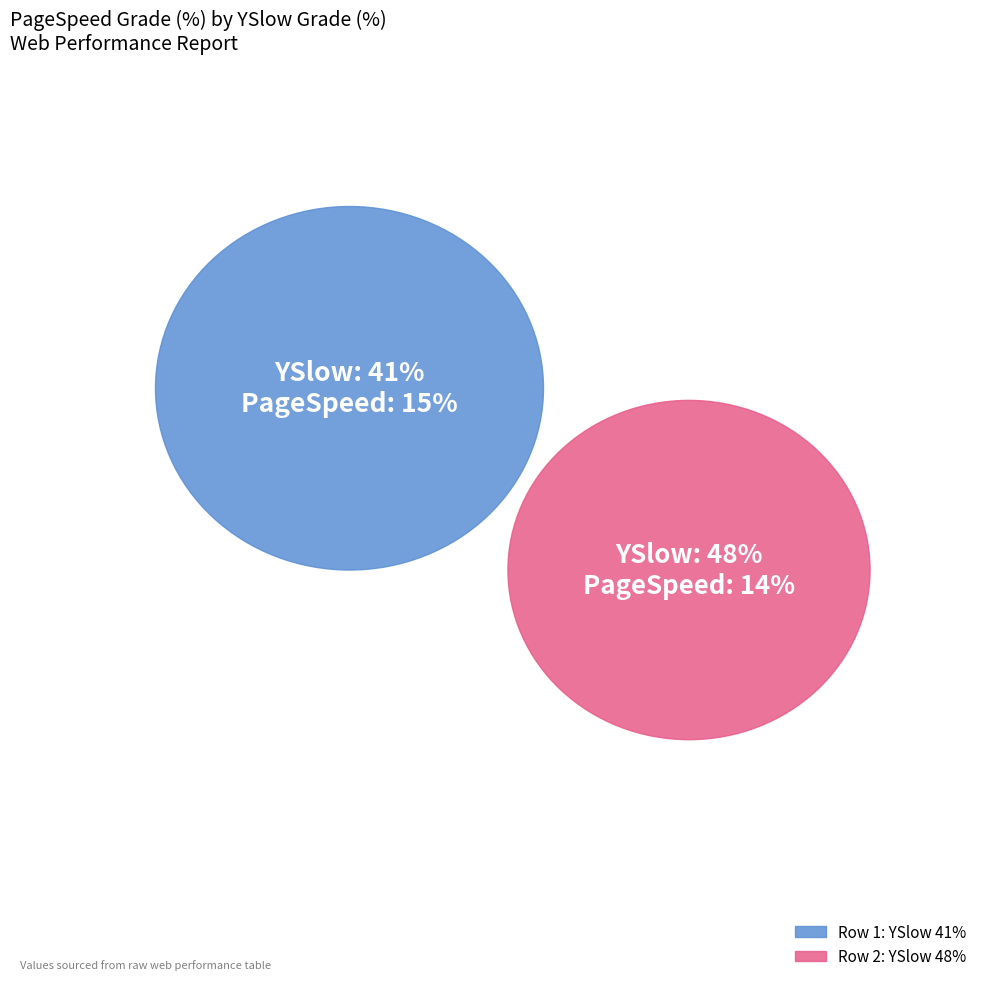

Combined, do 41 and 48 account for over 50%?

Yes